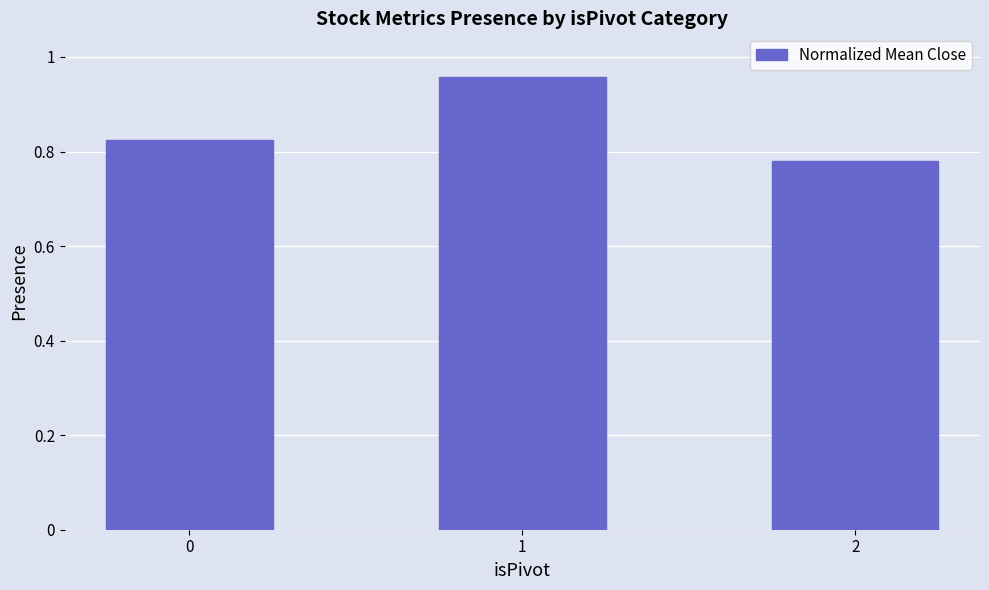

List the labels in order of value, largest first.

1, 0, 2